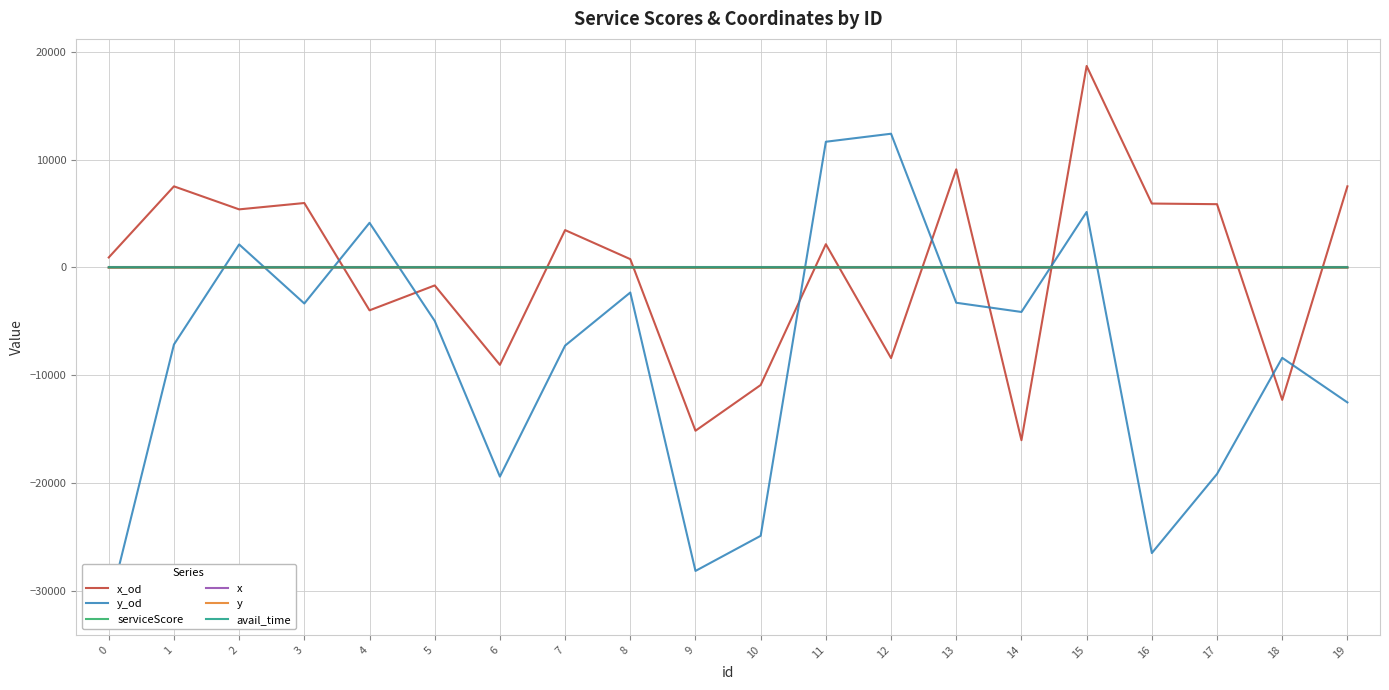

At how many categories does at least one series exceed 1435?

12